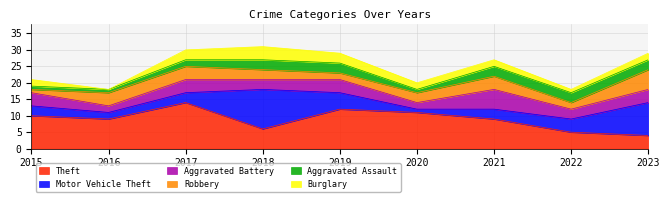

Rank the series at 2016 from lowest to highest value.

Burglary, Aggravated Assault, Motor Vehicle Theft, Aggravated Battery, Robbery, Theft